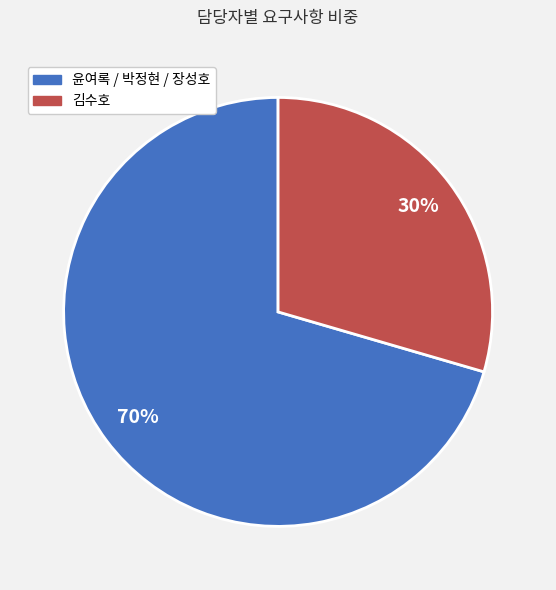

How many segments does this pie chart have?

2